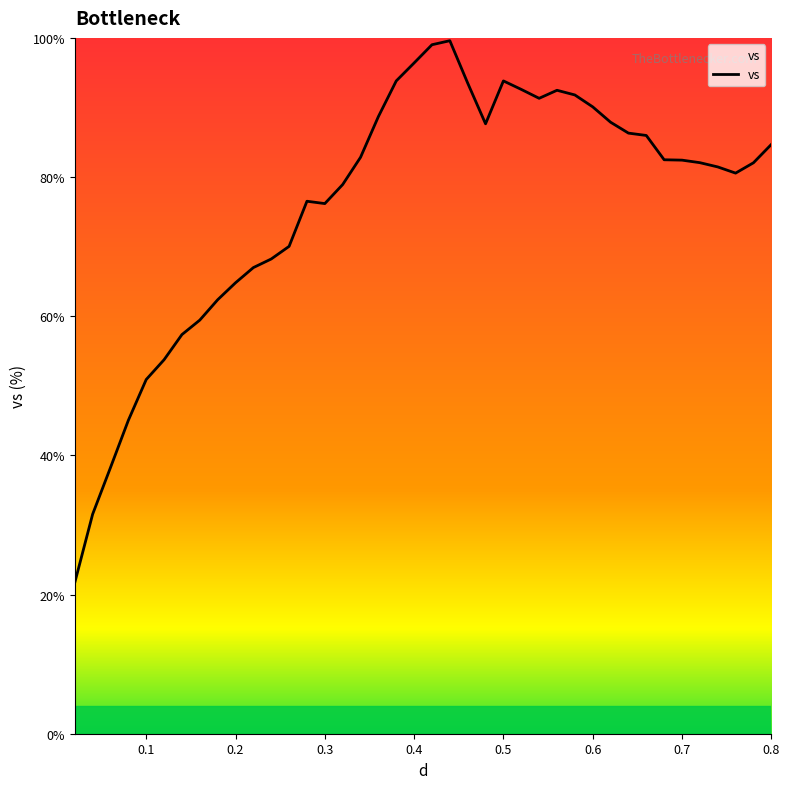

What is the average value?

76.3